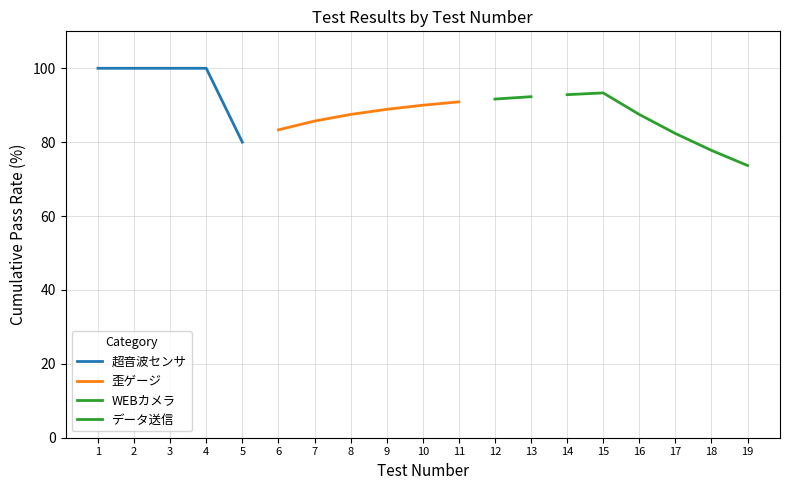

True or false: データ送信 and 歪ゲージ intersect in this chart.

False